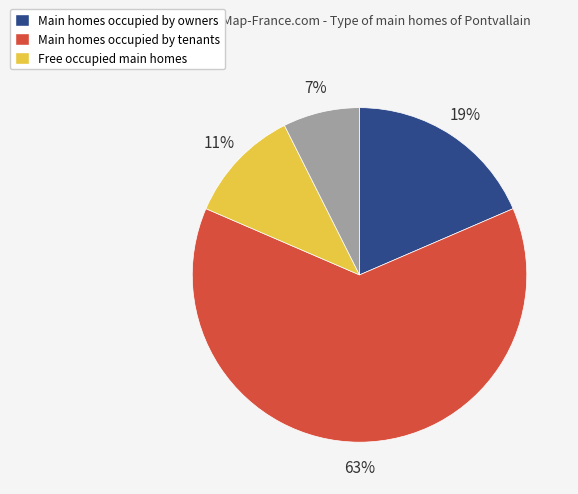

To the nearest percent, what is the difference between the largest and smallest slice percentages?

56%